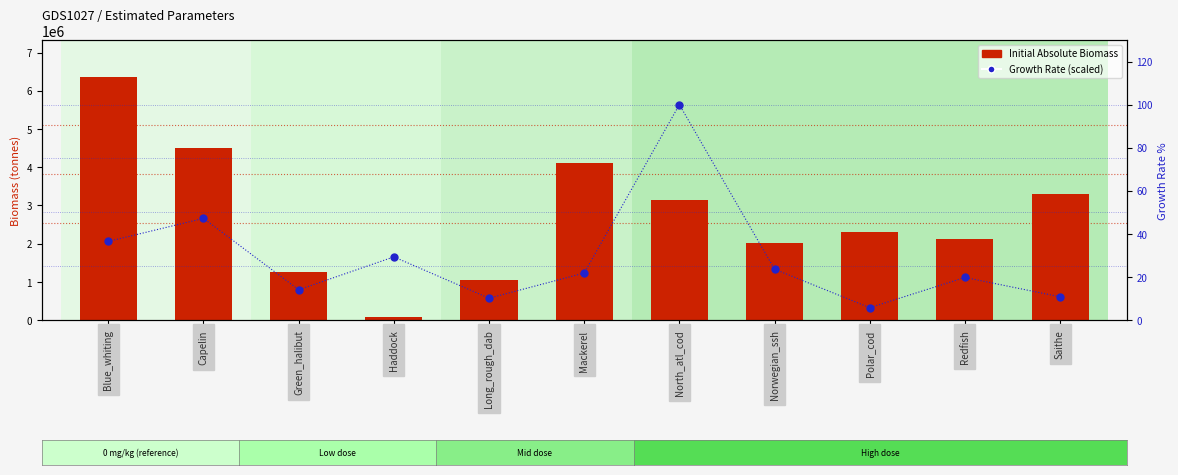

What is the maximum value for Growth Rate (percentile)?

100.0